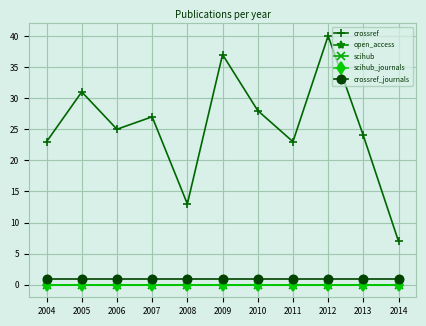

Between 2004 and 2008, which series saw the biggest shift?

crossref